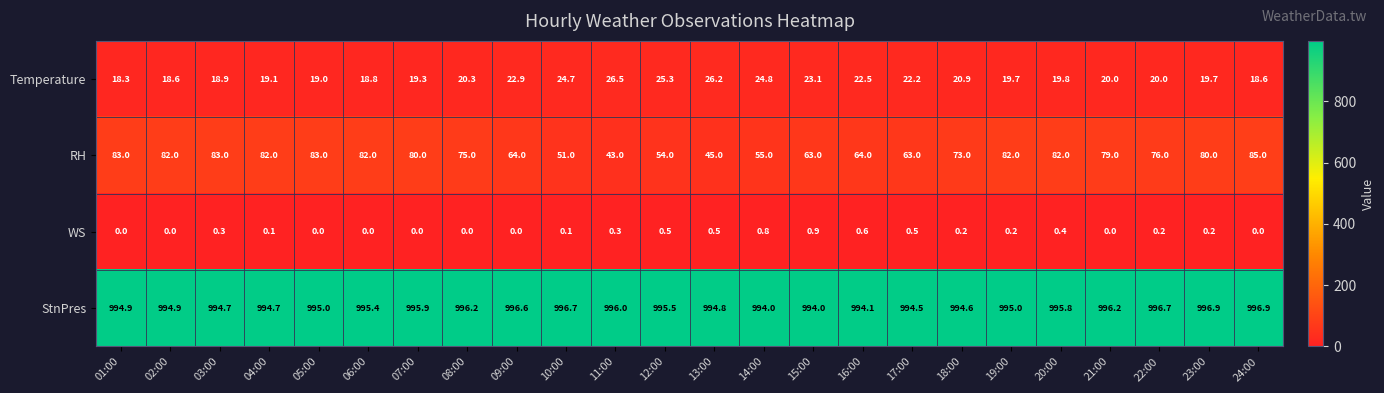

What is the minimum value for Temperature?

18.3